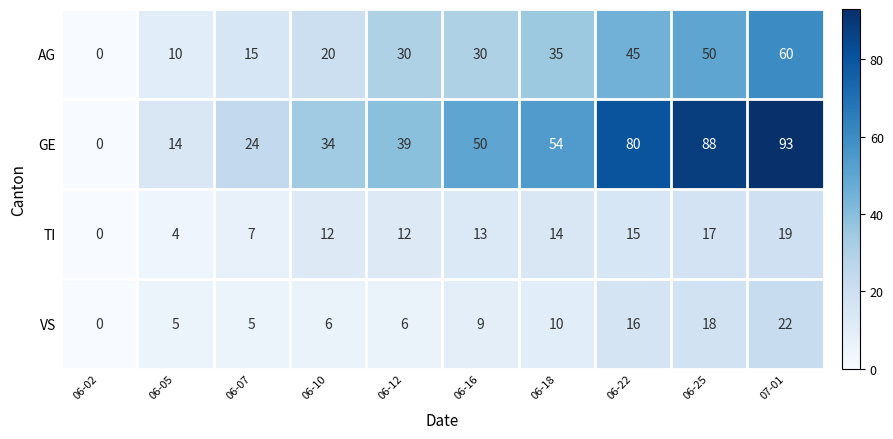

How many data points does each series have?

10